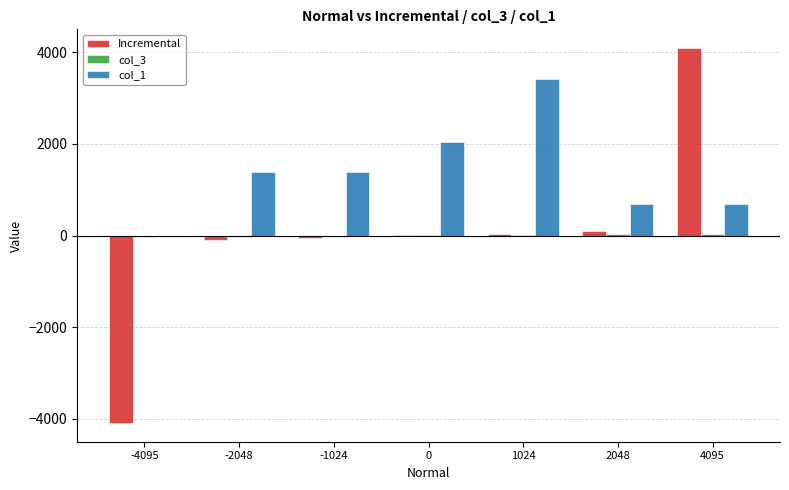

The value of col_1 at -1024 is 674.8. True or false?

False